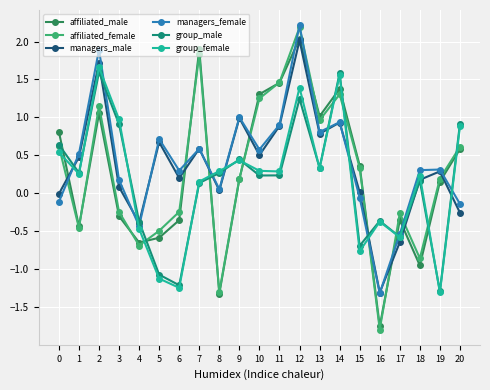

Which category has the highest value across all series?

12